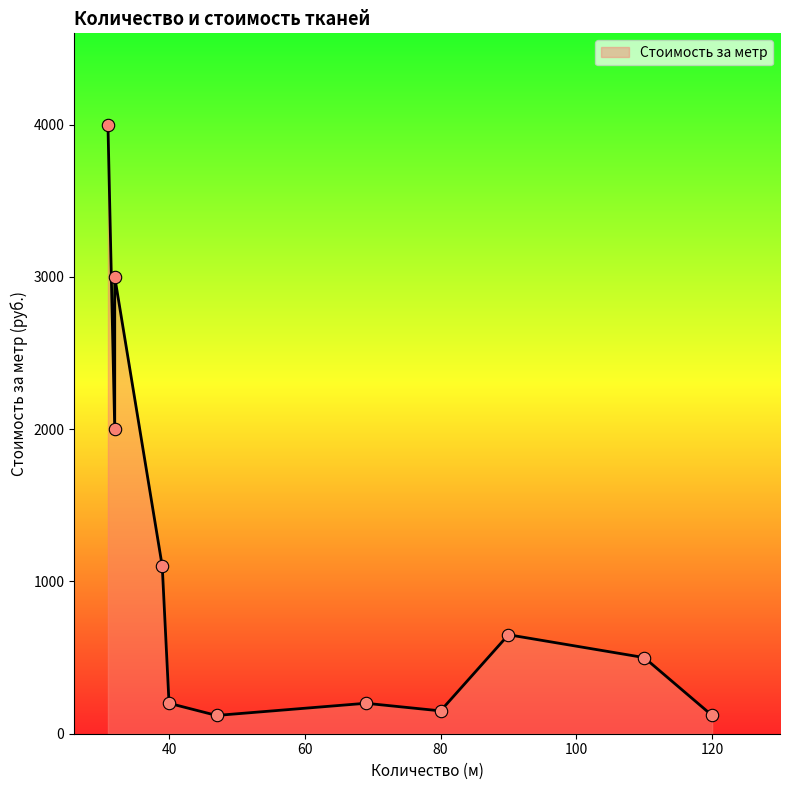

Between 47 and 80, which is larger?

80